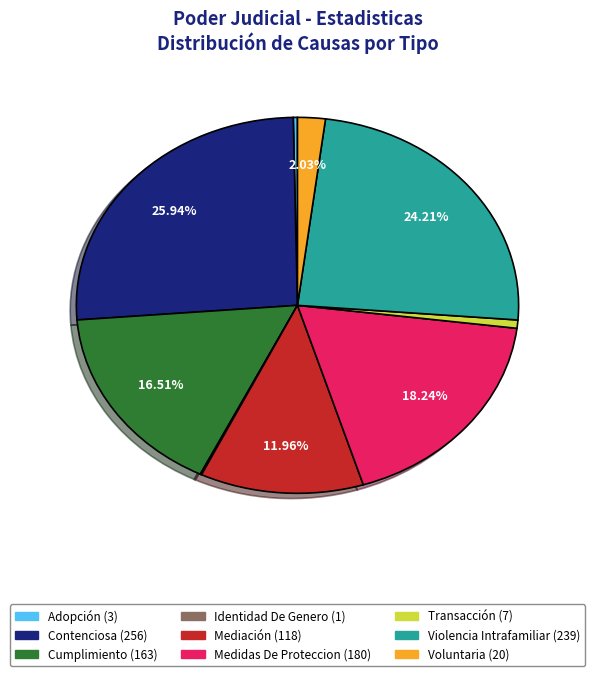

Which has a higher value, Adopción or Cumplimiento?

Cumplimiento